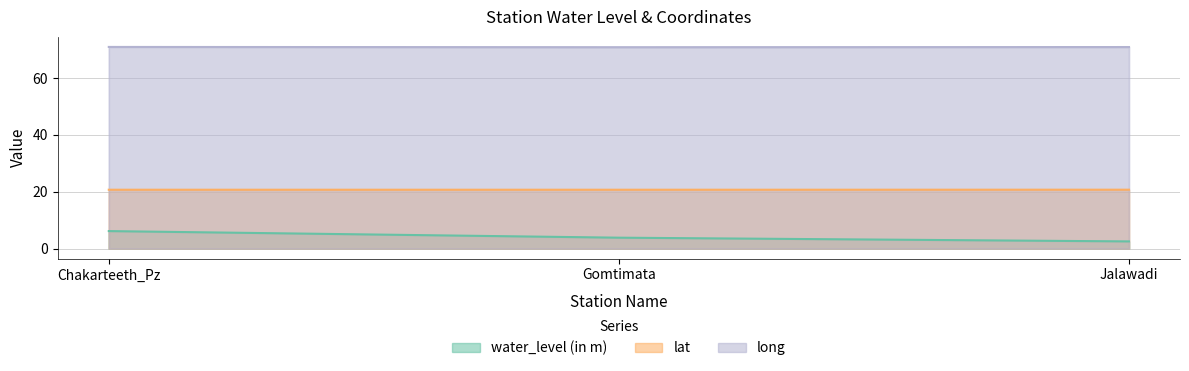

Rank the series by their average value, from highest to lowest.

long, lat, water_level (in m)